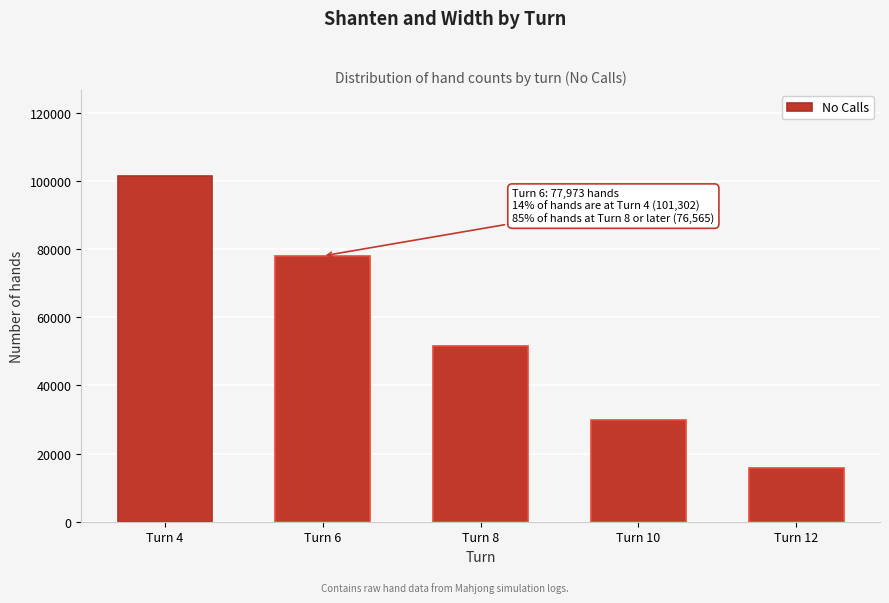

Reading left to right, extract all data points from this chart.

101302	77973	51537	29959	15903